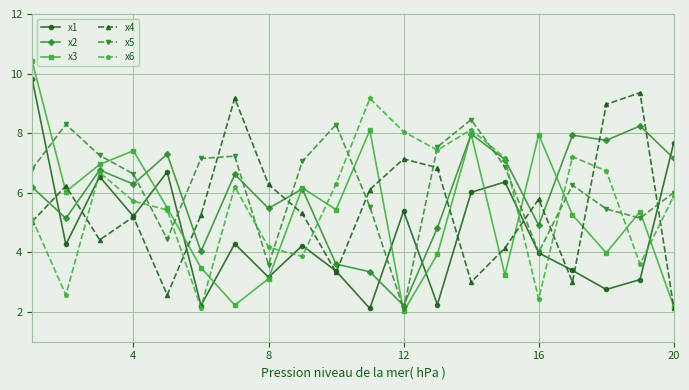

True or false: x6 has more than 1 interior local peaks.

True